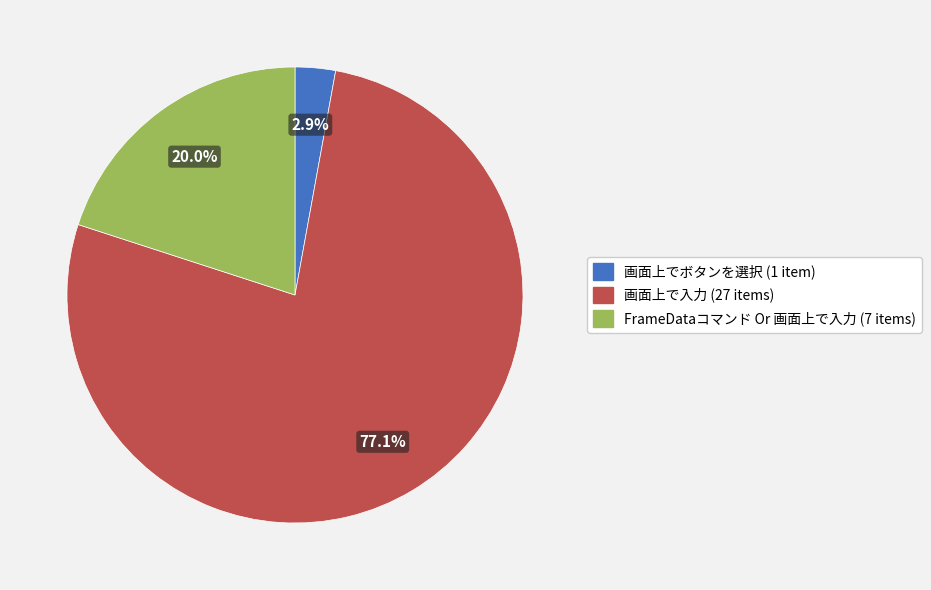

Is there a majority slice in this chart?

Yes